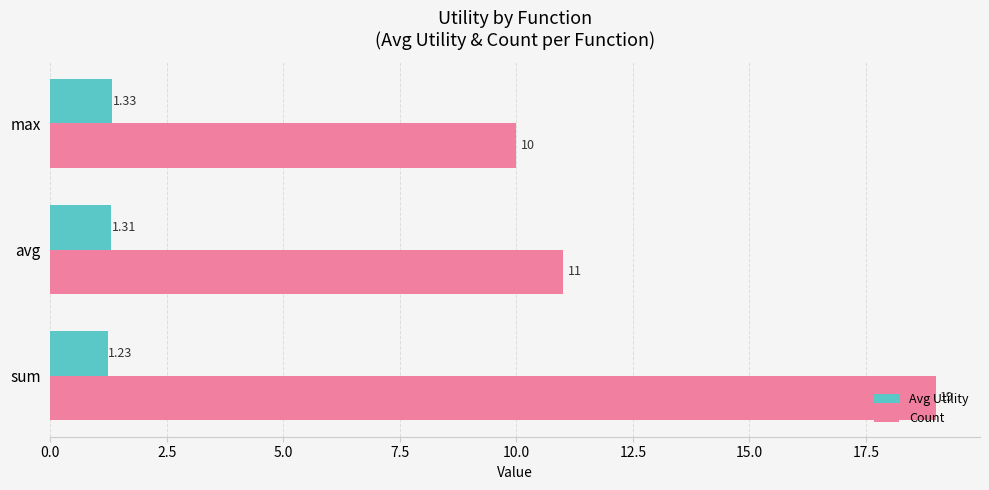

Where is Count nearest to the value 14?

avg